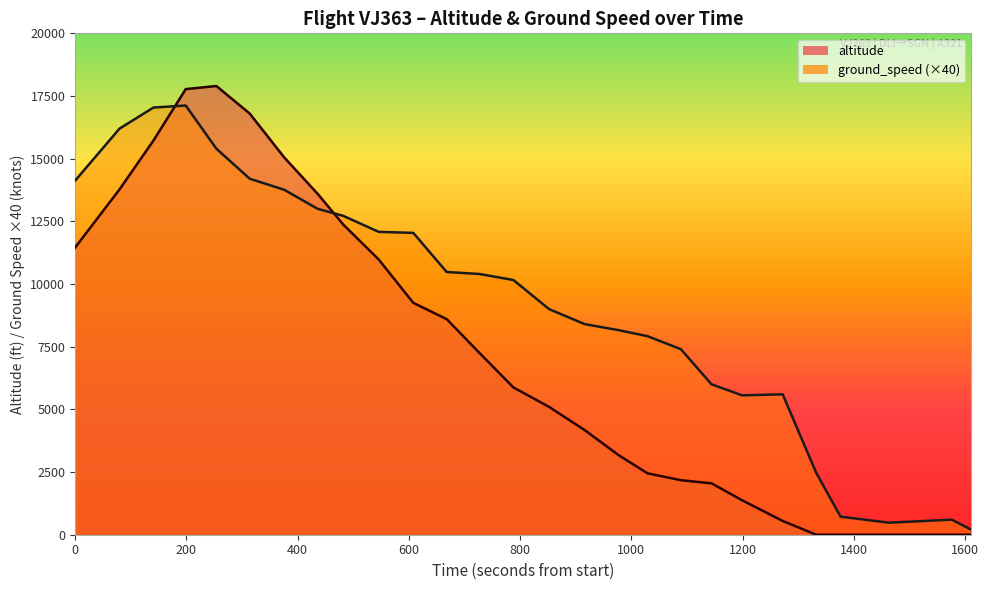

The value of ground_speed at 24 is 584. True or false?

False